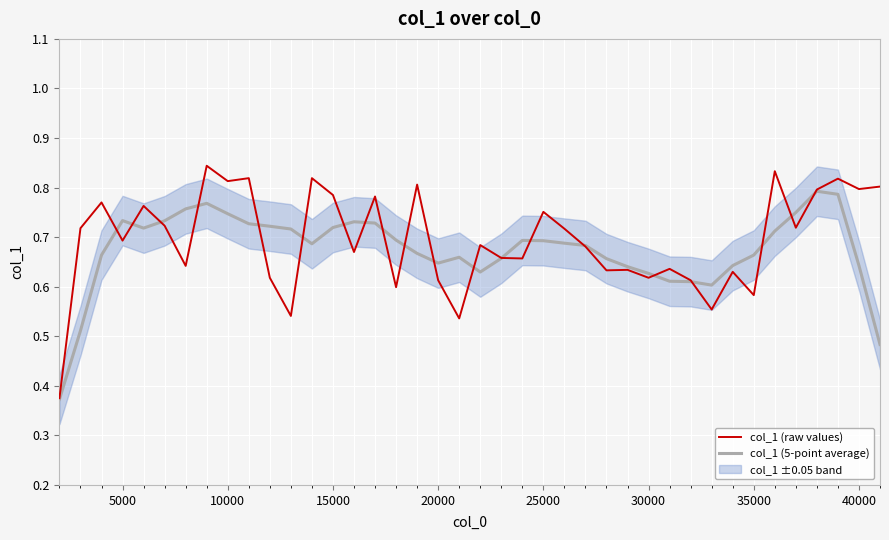

What is the difference between the maximum and minimum values in the col_1 (5-point average) series?

0.4